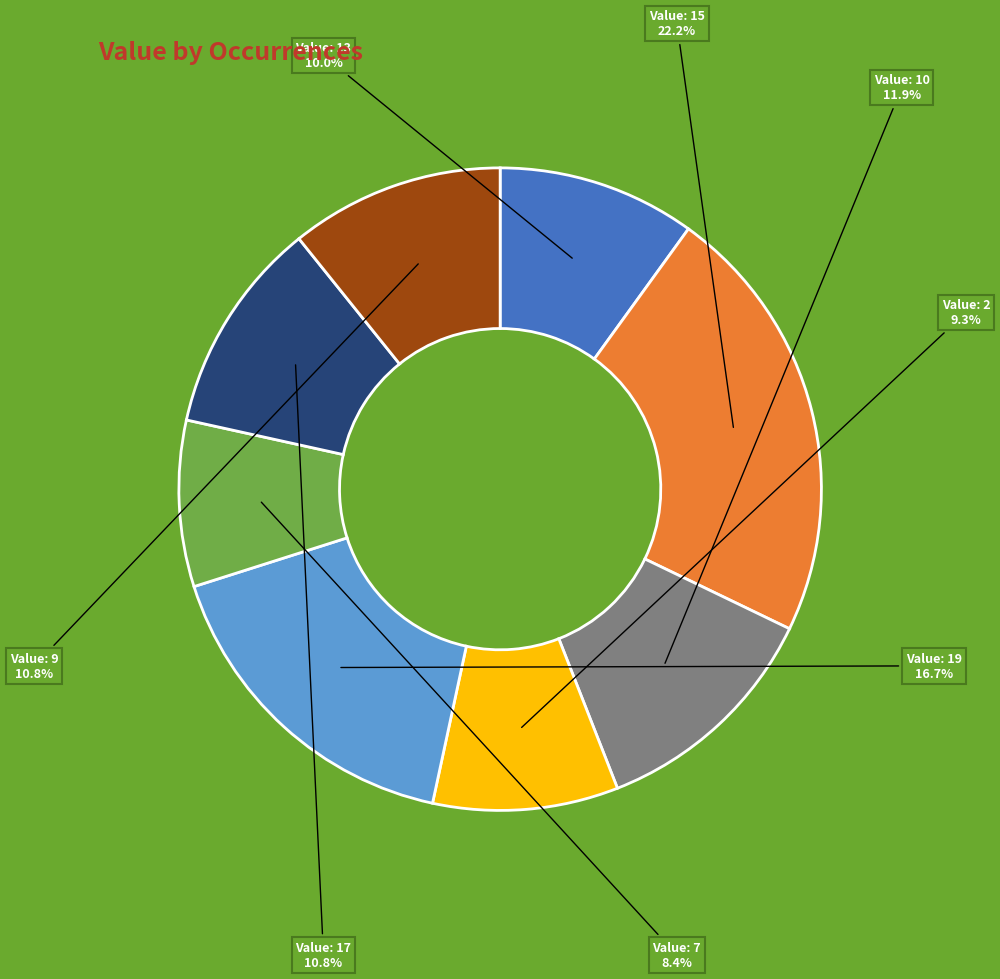

Is there any slice that represents more than half of the pie?

No